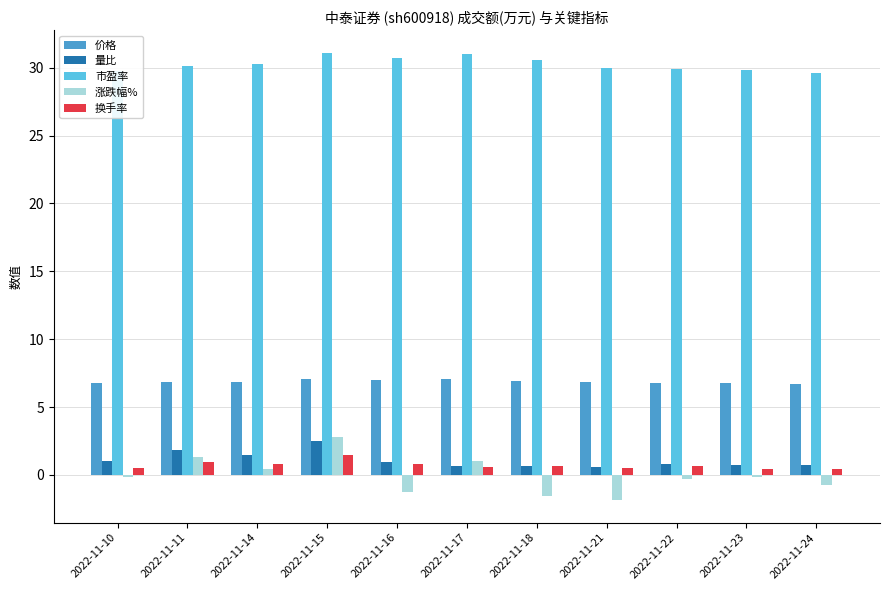

How many distinct data groups are displayed?

5